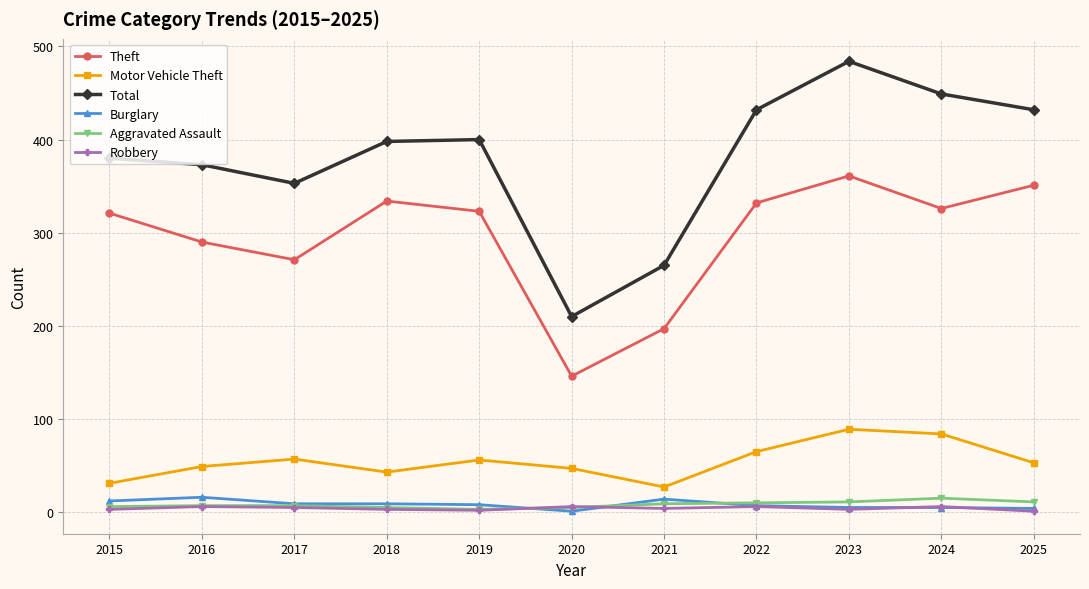

At which category does Theft reach its first local valley?

2017